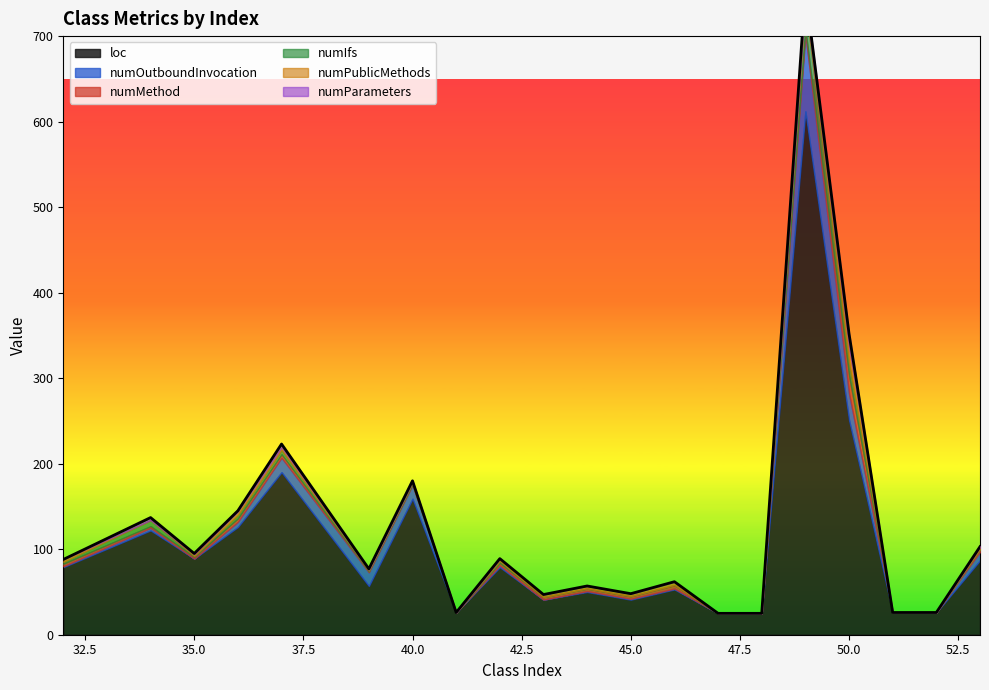

How many lines are shown in the chart?

6